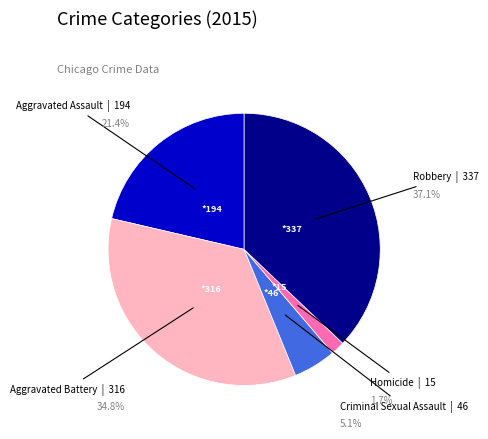

Which category has the smallest portion of the pie?

Homicide